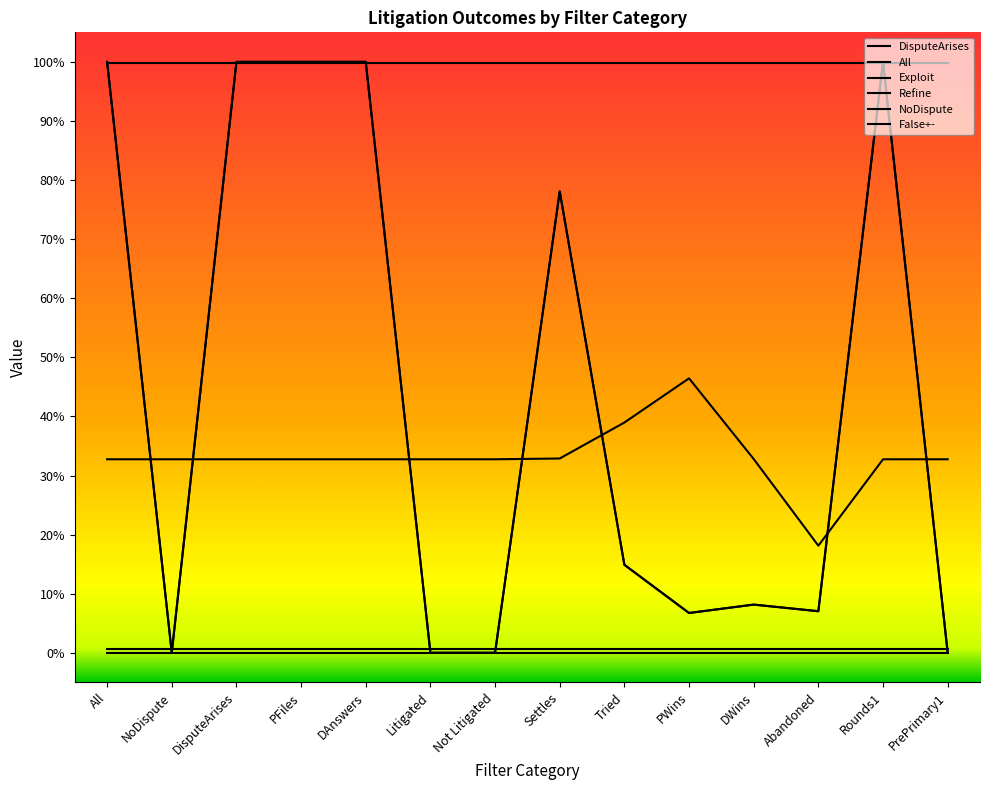

Does the chart display data point markers on the line(s)?

No